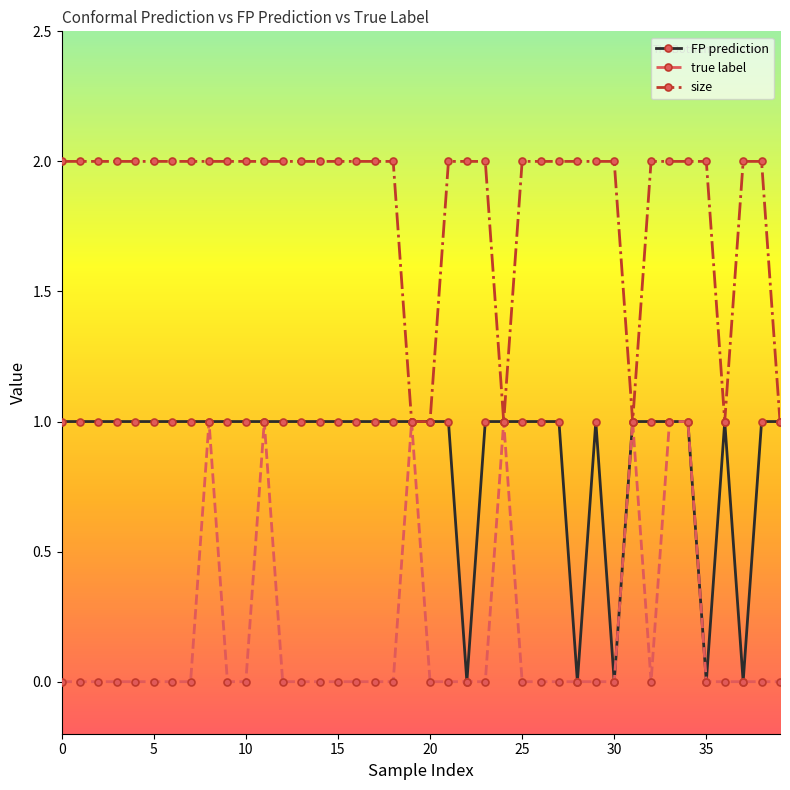

What is the value of the size point at the 4th from the left?

2